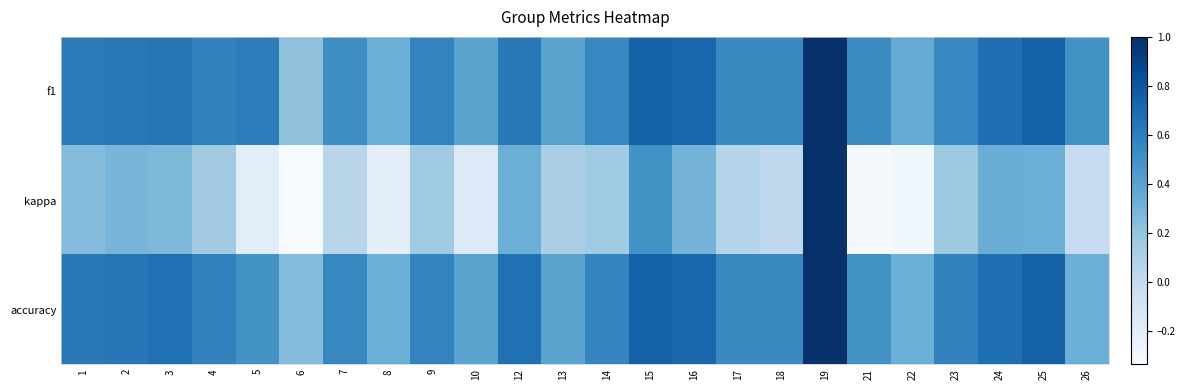

Which label corresponds to the largest value in the chart?

19